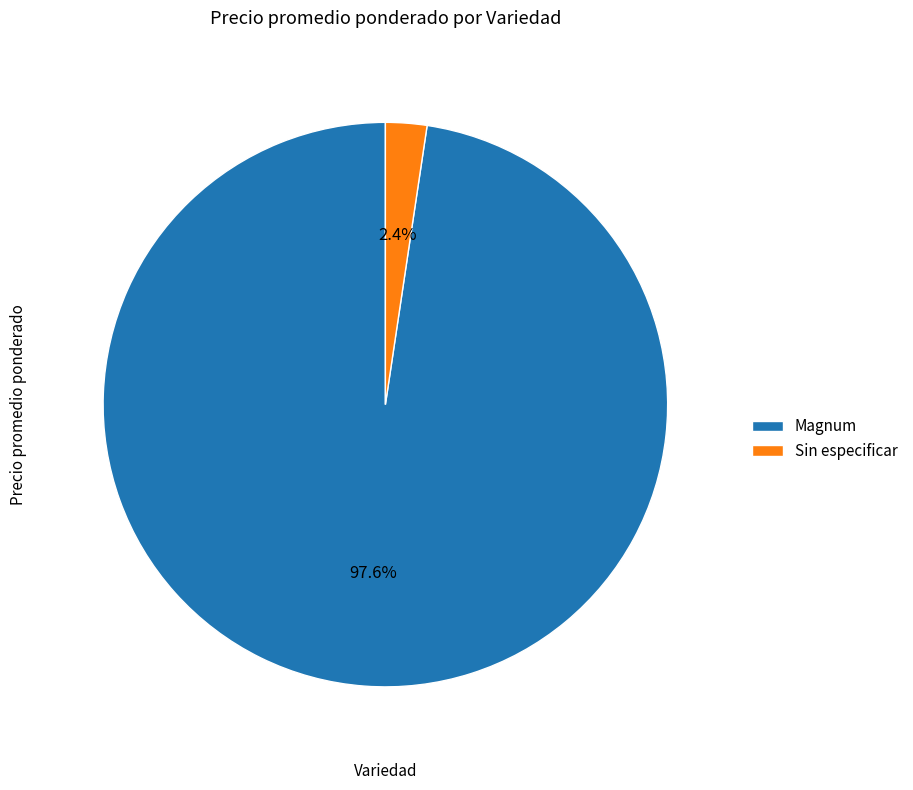

Which slice is the smallest?

Sin especificar